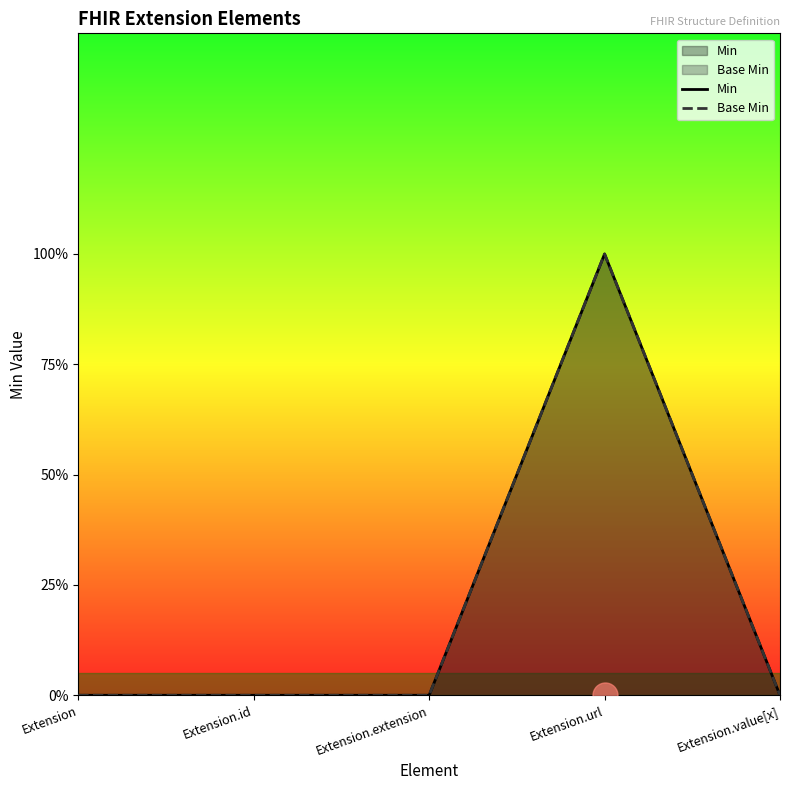

How many distinct data groups are displayed?

2